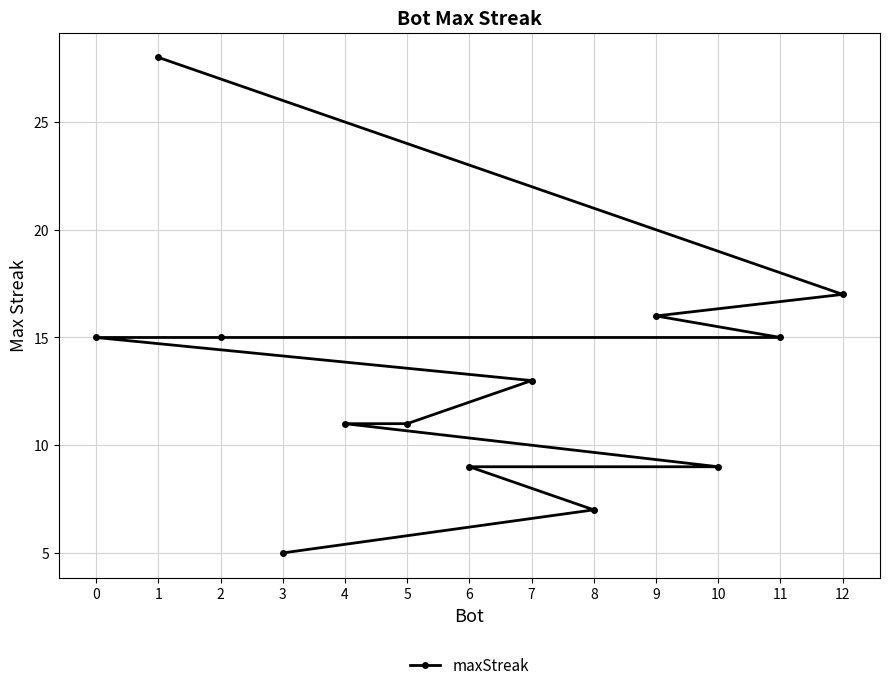

Which category has the highest value across all series?

1